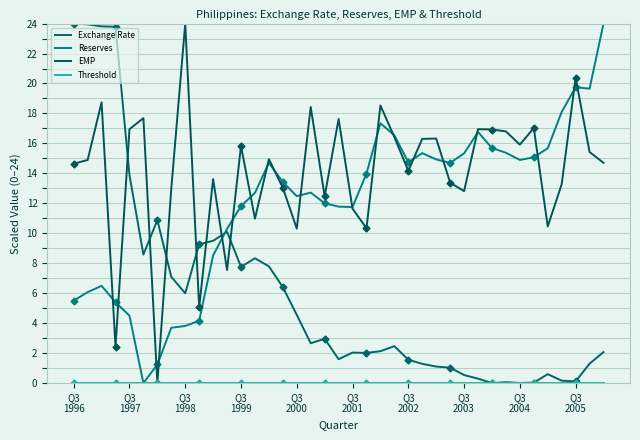

How many distinct data groups are displayed?

4